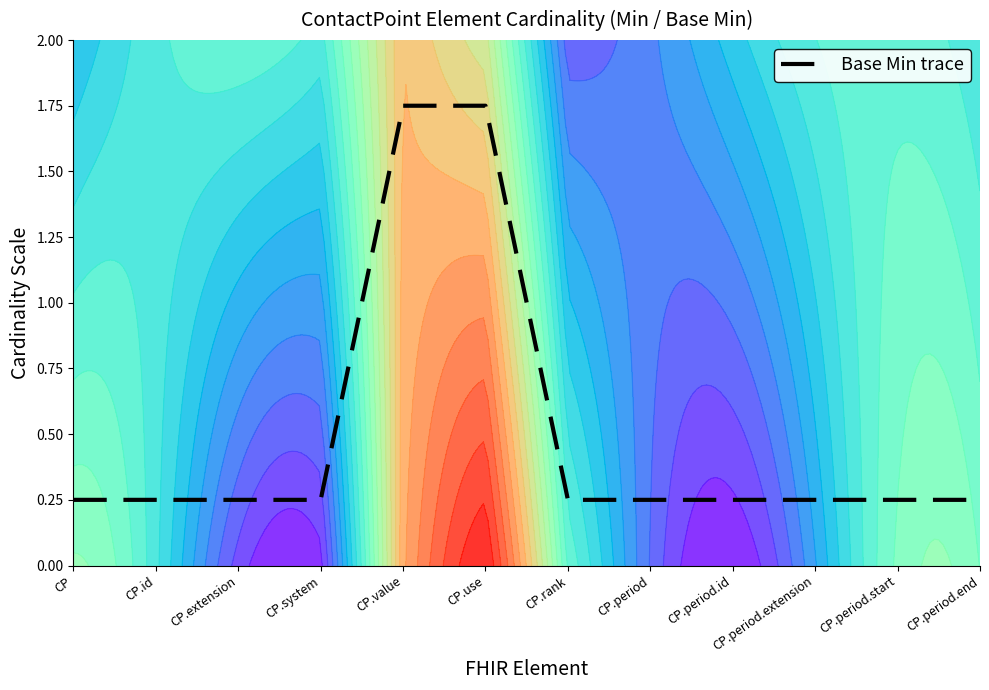

What is the average value?

0.5